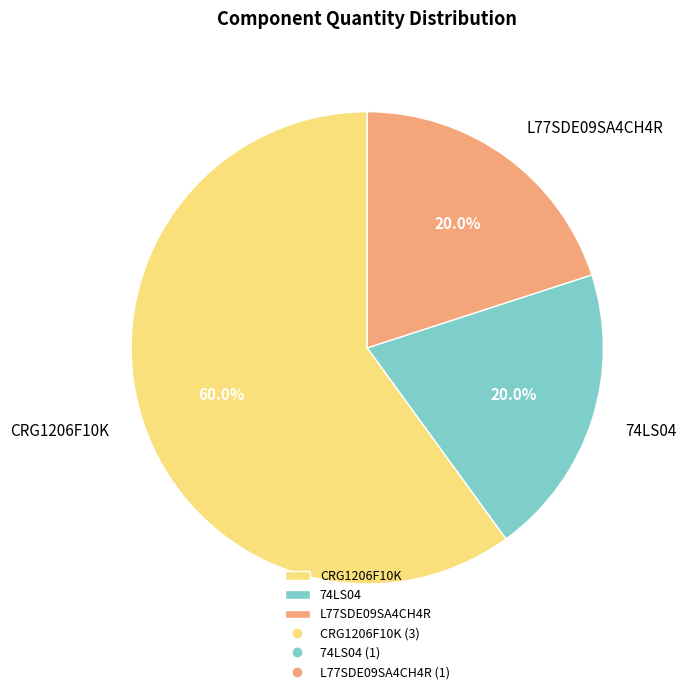

What percentage is the L77SDE09SA4CH4R slice, to the nearest percent?

20%